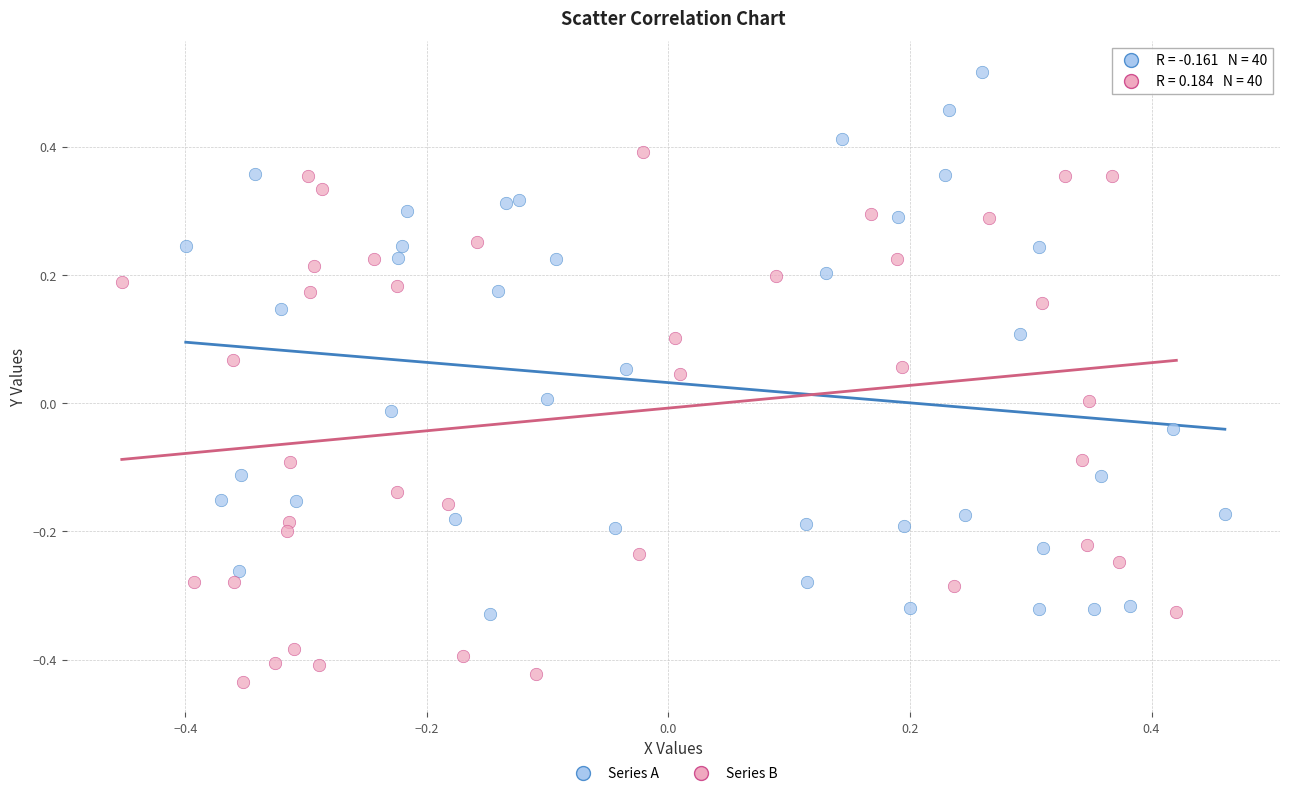

Which series contains the lowest Y value?

Series B